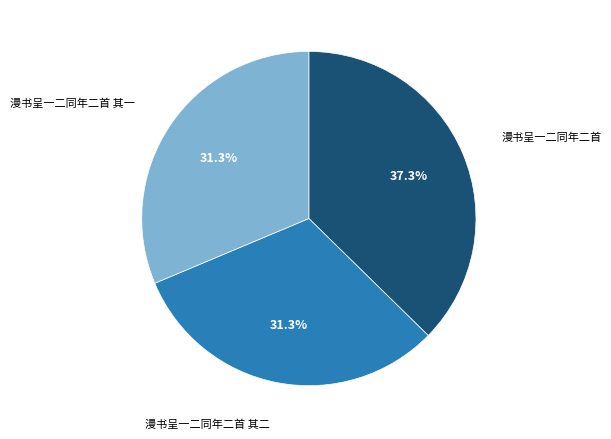

Is it true that 漫书呈一二同年二首 is 31% of the pie?

False